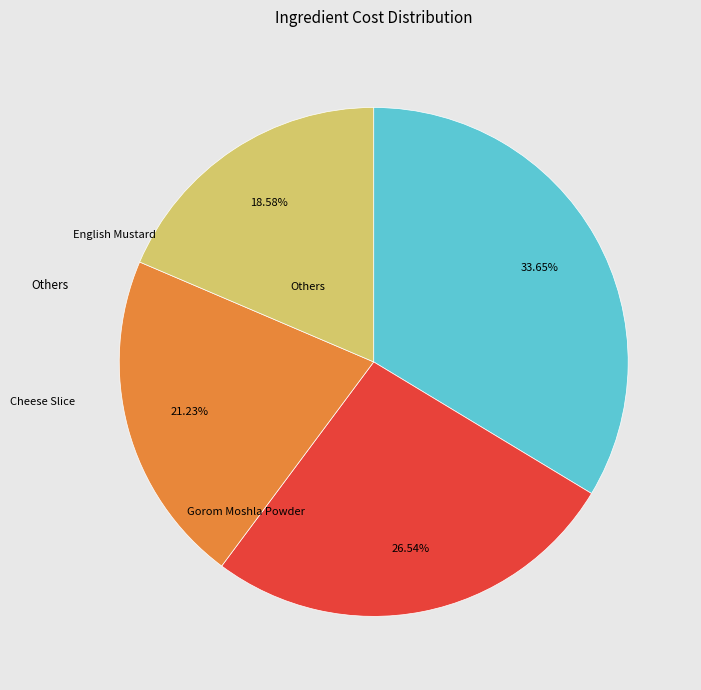

Is there any slice that represents more than half of the pie?

No